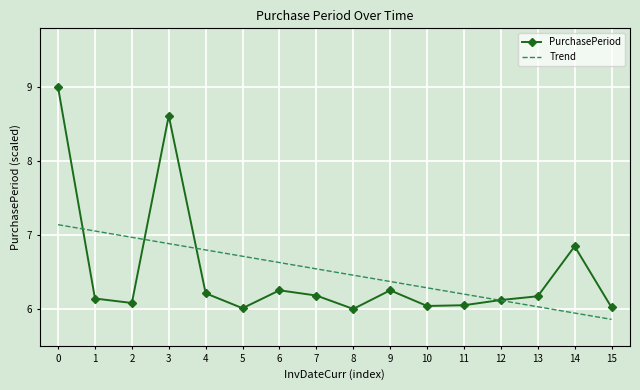

Which series changed the most between 2 and 6?

Trend